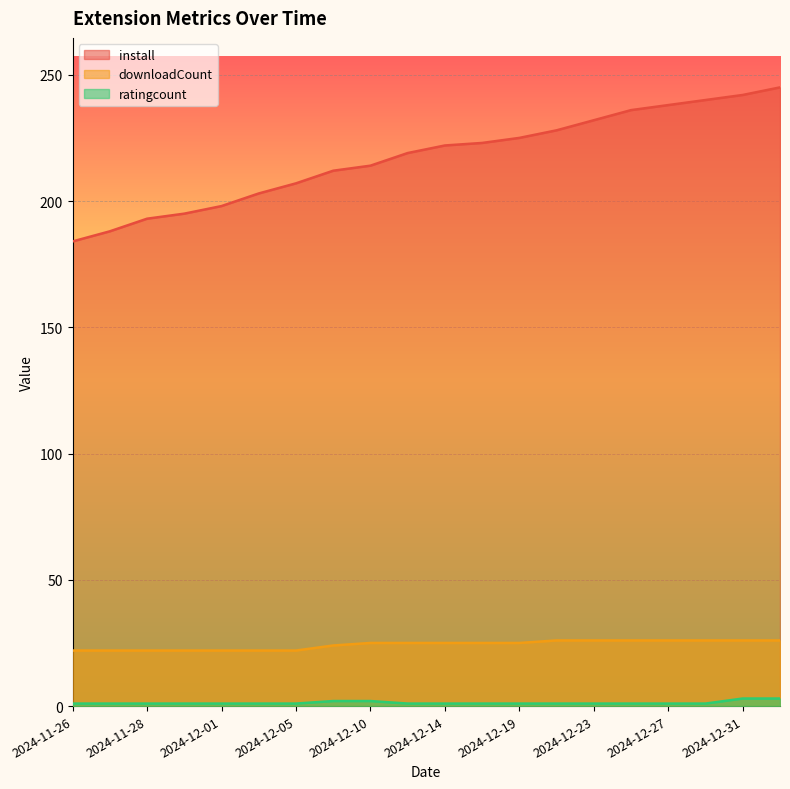

True or false: install and ratingcount intersect in this chart.

False